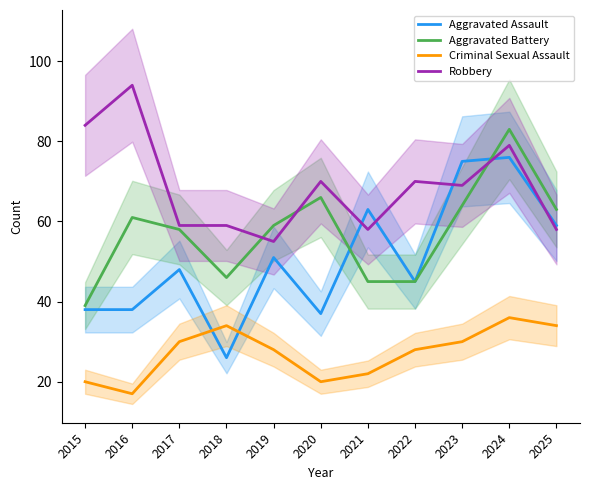

True or false: Criminal Sexual Assault and Aggravated Battery cross at least once.

False